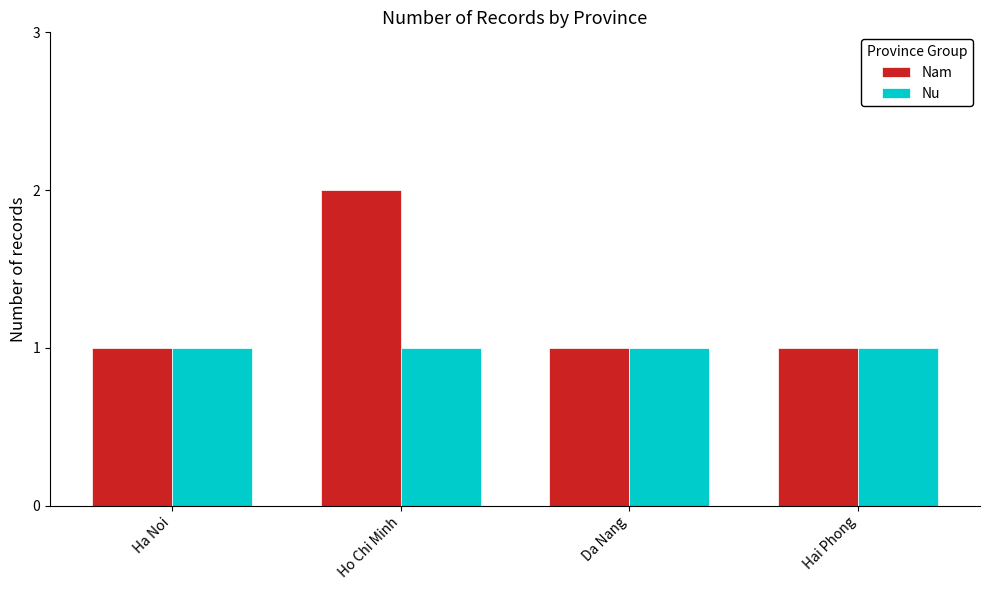

Is it true that Nu equals 1 at Ha Noi?

True